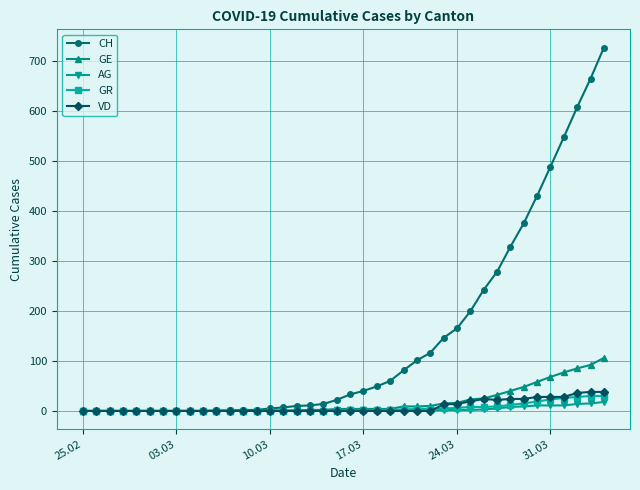

What is the maximum value for AG?

18